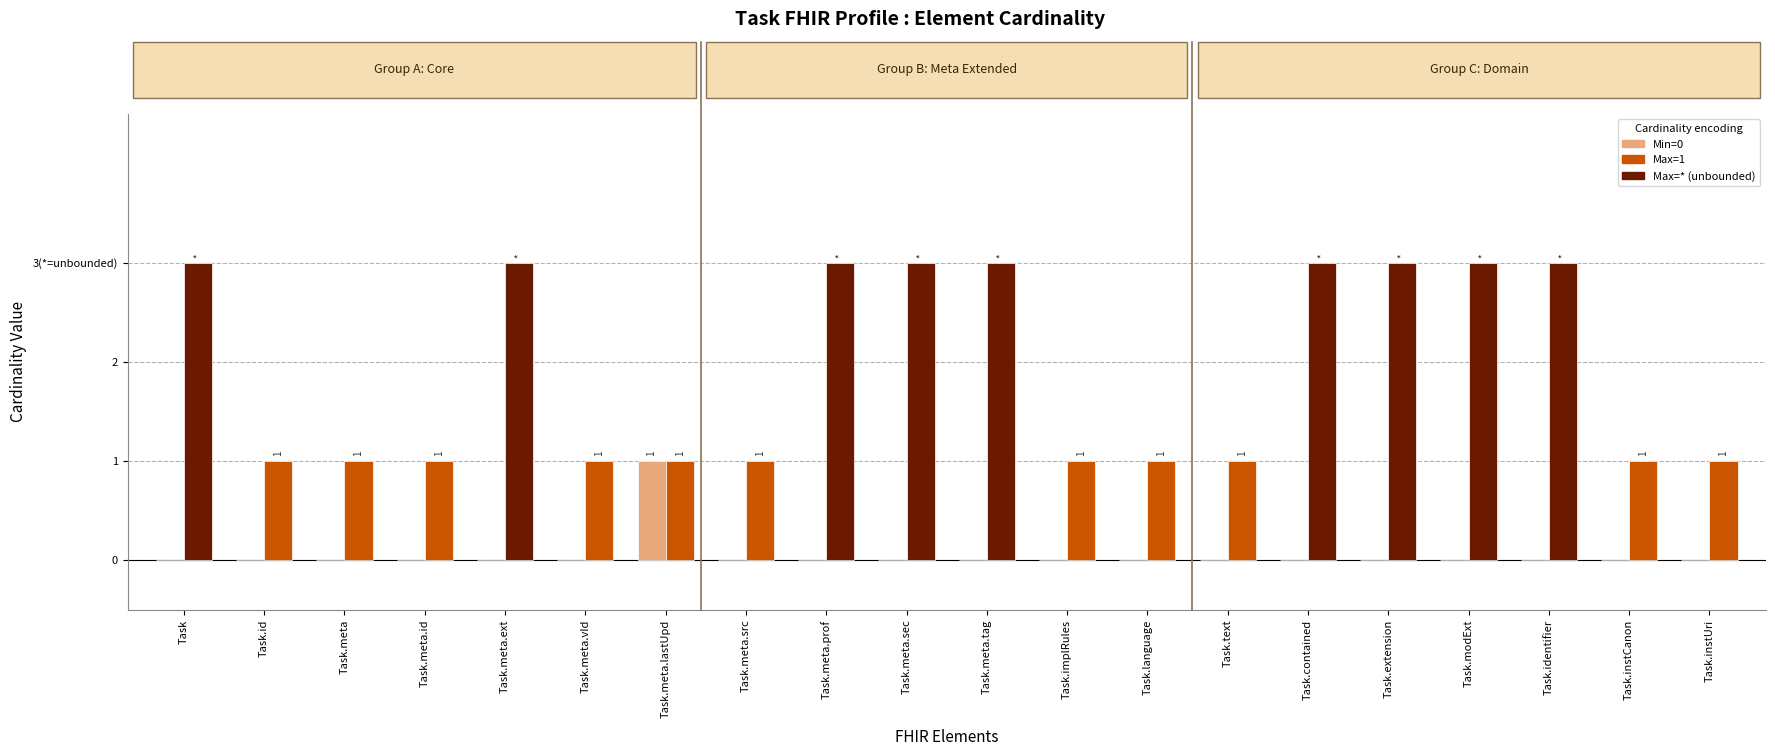

What is the label of the 14th bar from the left?

Task.text